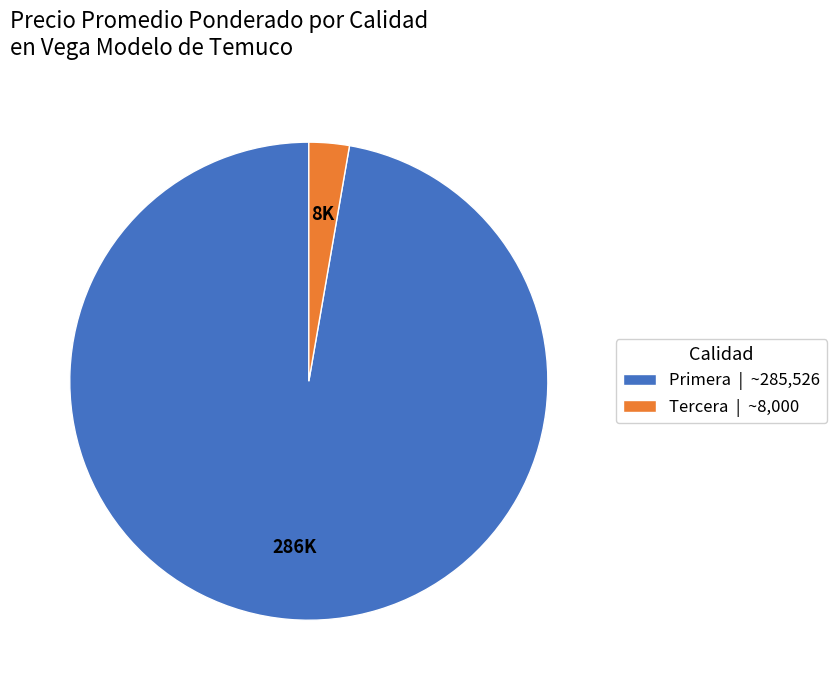

Which category accounts for the majority?

Primera | ~285,526